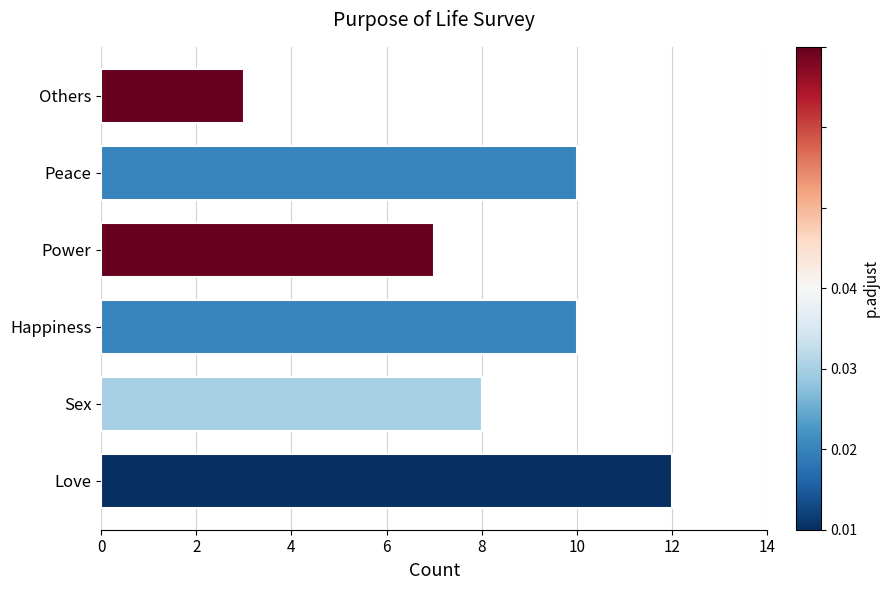

At which label is the value closest to 7?

Power